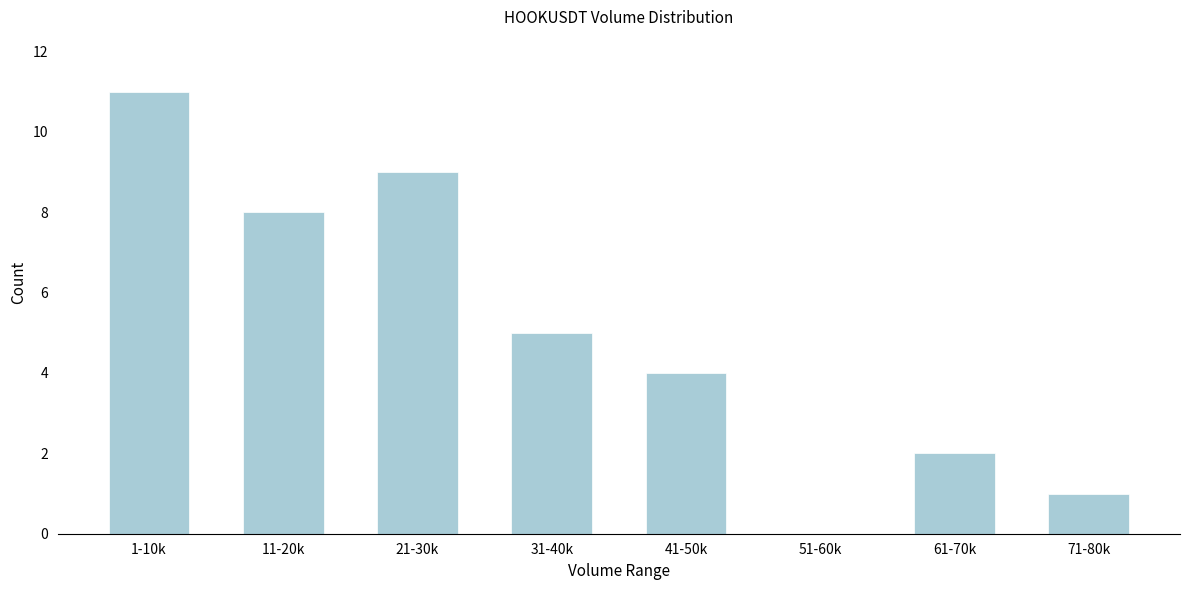

Reading left to right, list all the values displayed in this chart.

1-10k=11	11-20k=8	21-30k=9	31-40k=5	41-50k=4	51-60k=0	61-70k=2	71-80k=1